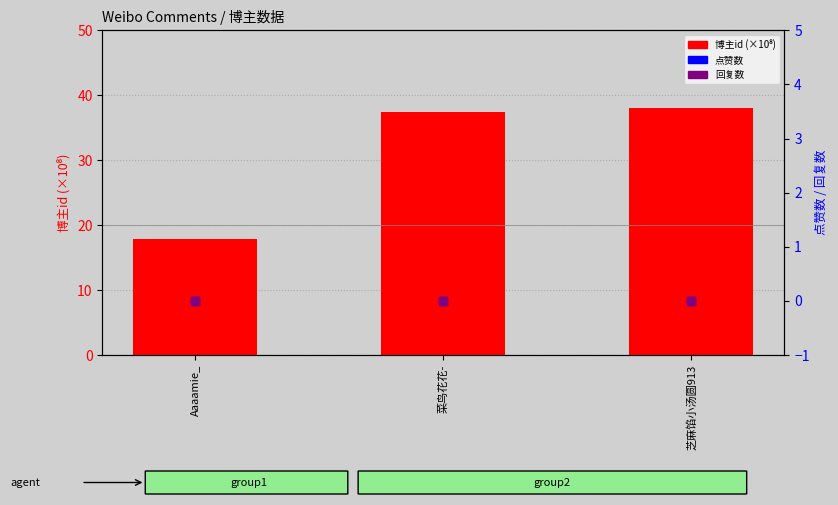

Is the value of 点赞数 at 菜鸟花花- greater than the value of 回复数 at 芝麻馅小汤圆913?

No